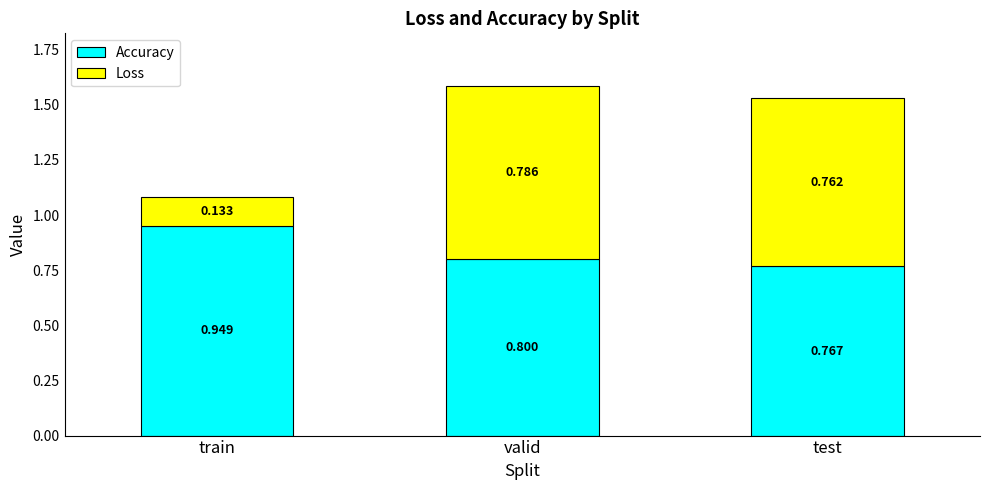

At which label does Accuracy reach its minimum?

test